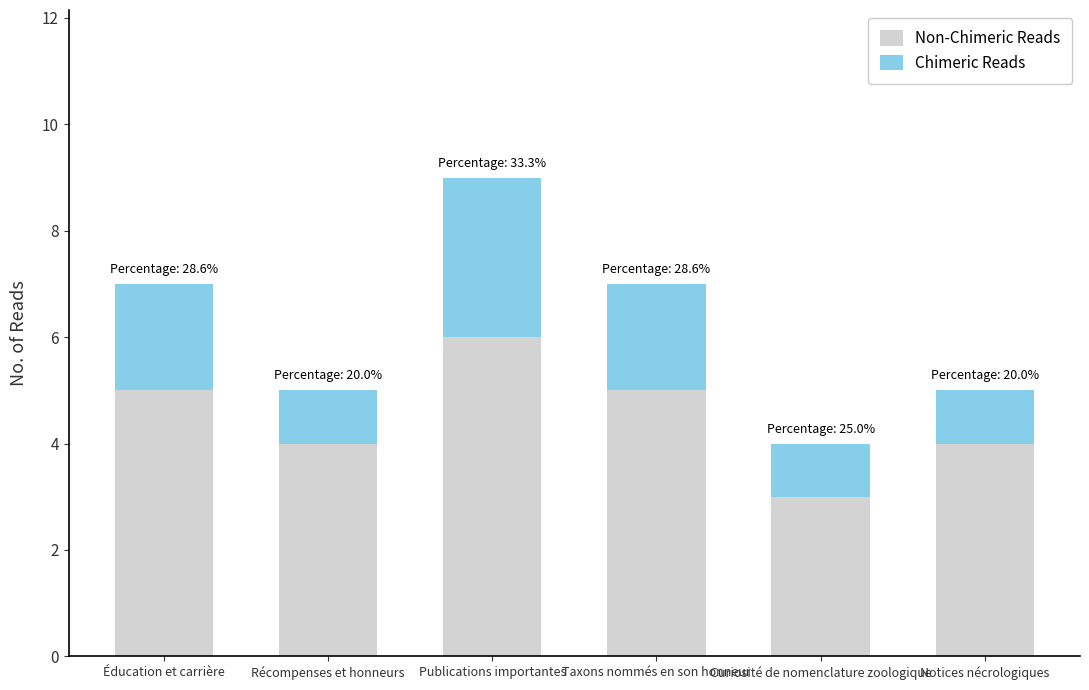

What is the total value across all series at Taxons nommés en son honneur?

7